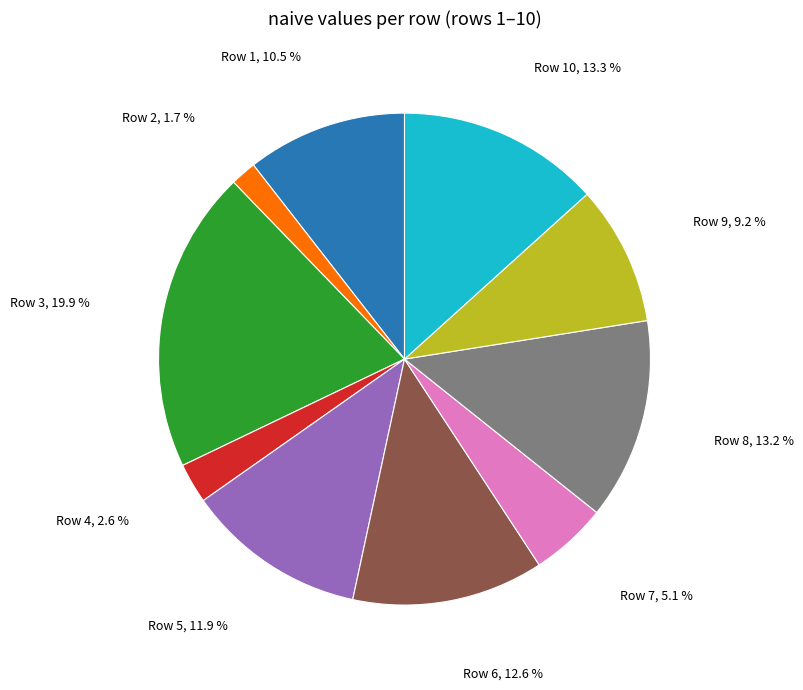

Is there a majority slice in this chart?

No